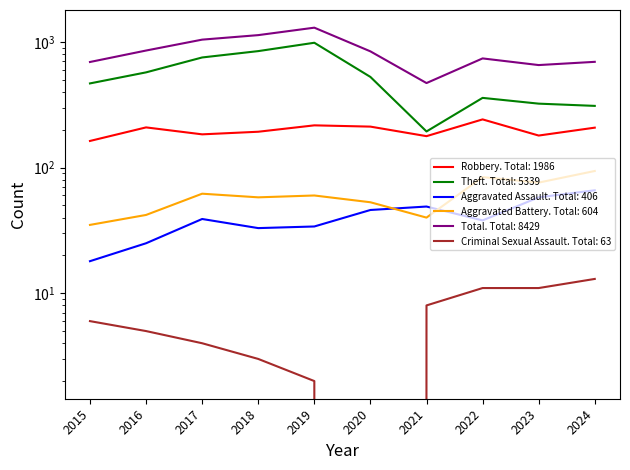

True or false: Criminal Sexual Assault and Total cross at least once.

False